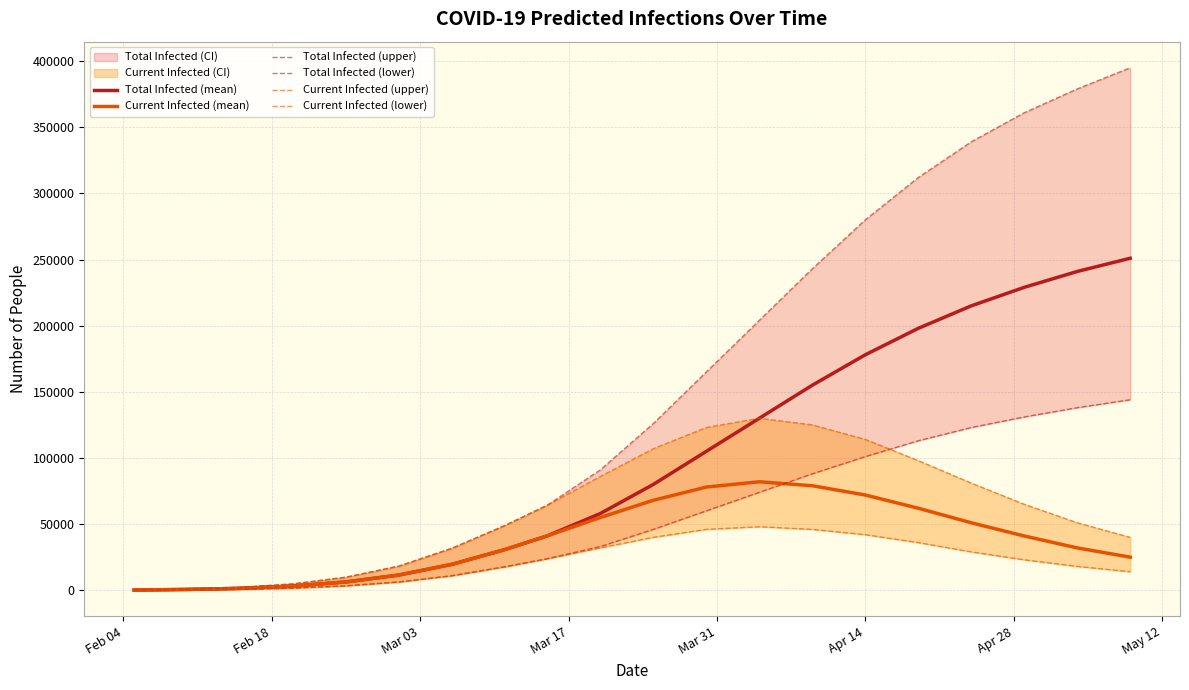

True or false: Total Infected (lower) has more than 1 interior local peaks.

False